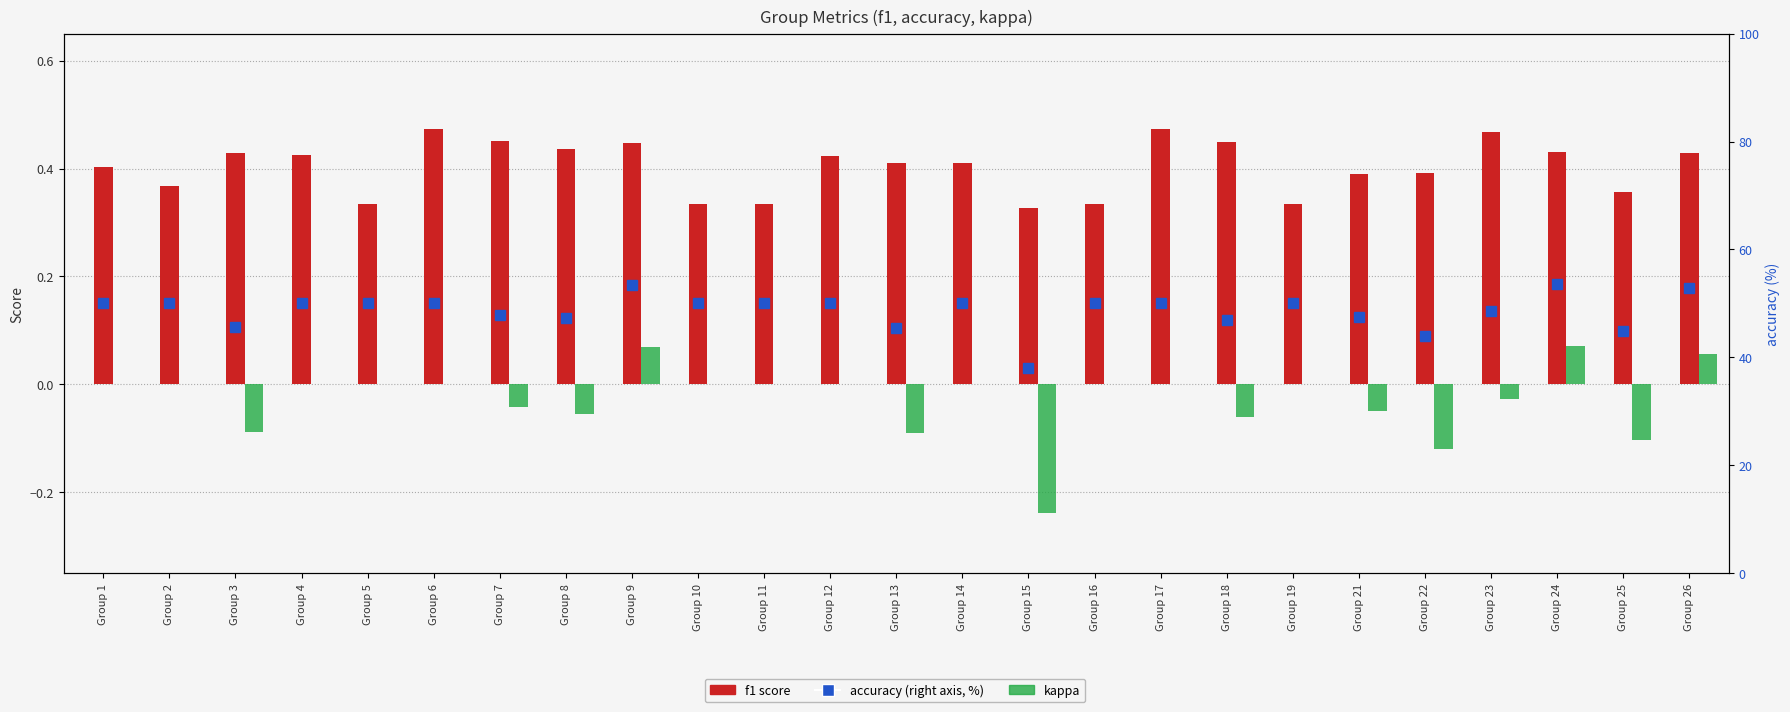

What is the smallest value displayed?

-0.2